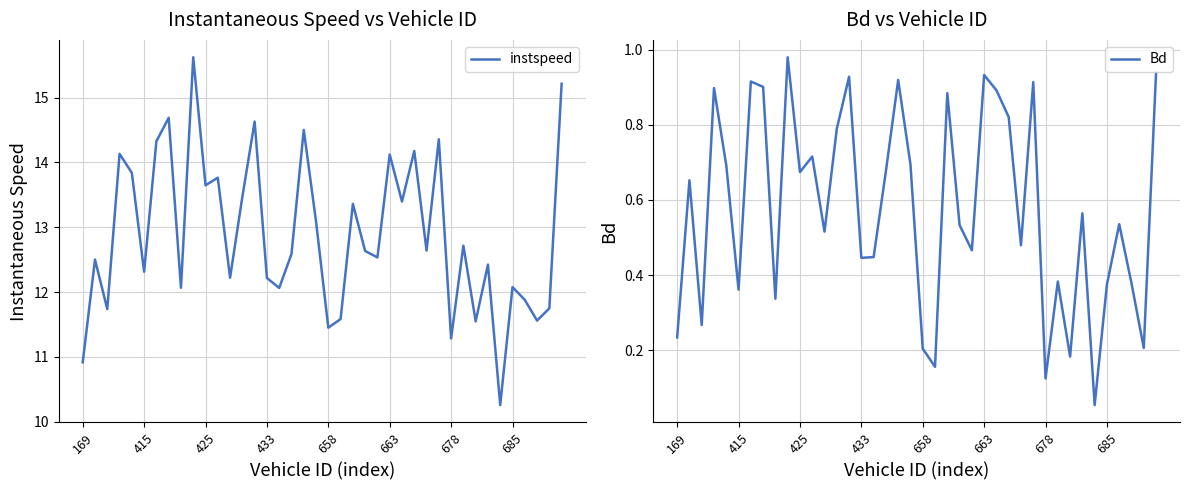

How many lines are shown in the chart?

2